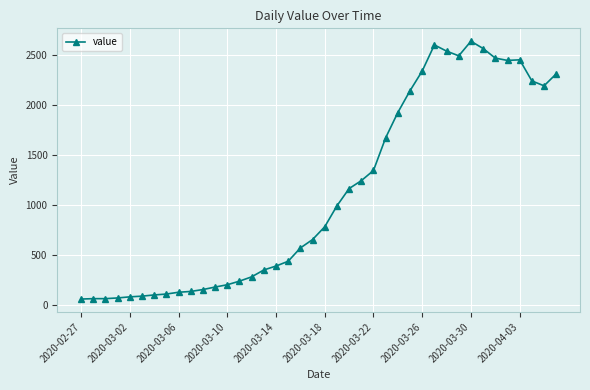

What is the value of the 8th point from the left?

111